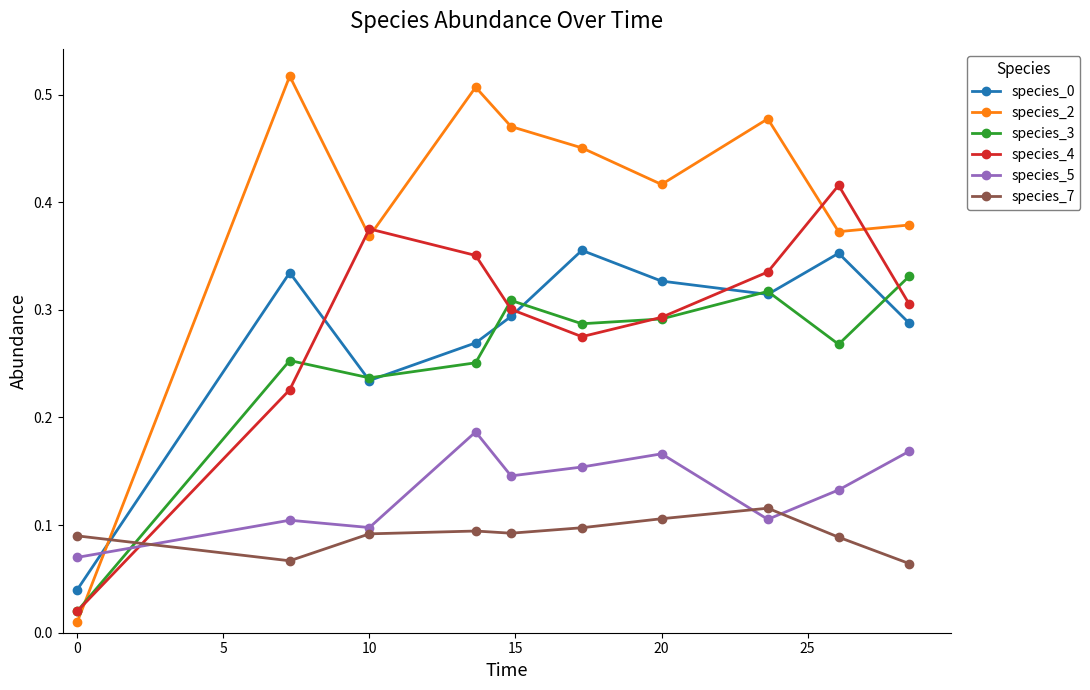

How many species_7 values are between 0 and 1?

10